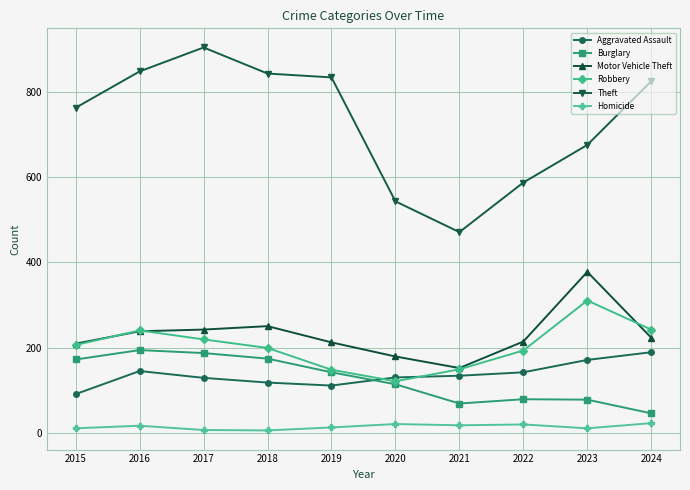

Which series has the largest range (max minus min)?

Theft